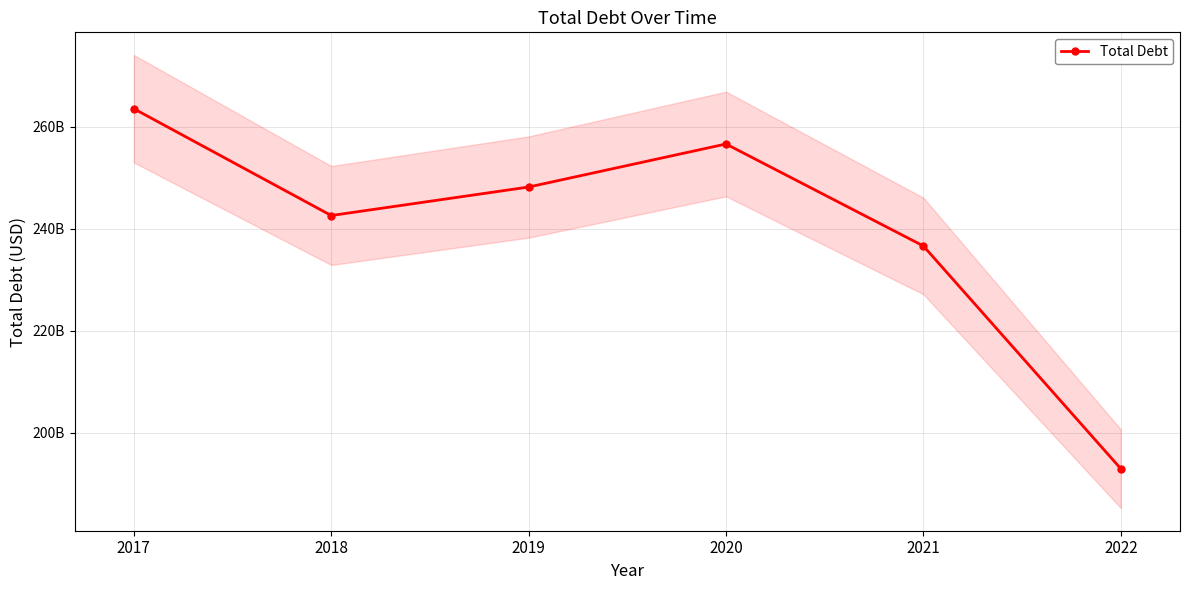

Is this an area chart (filled region under the line)?

No